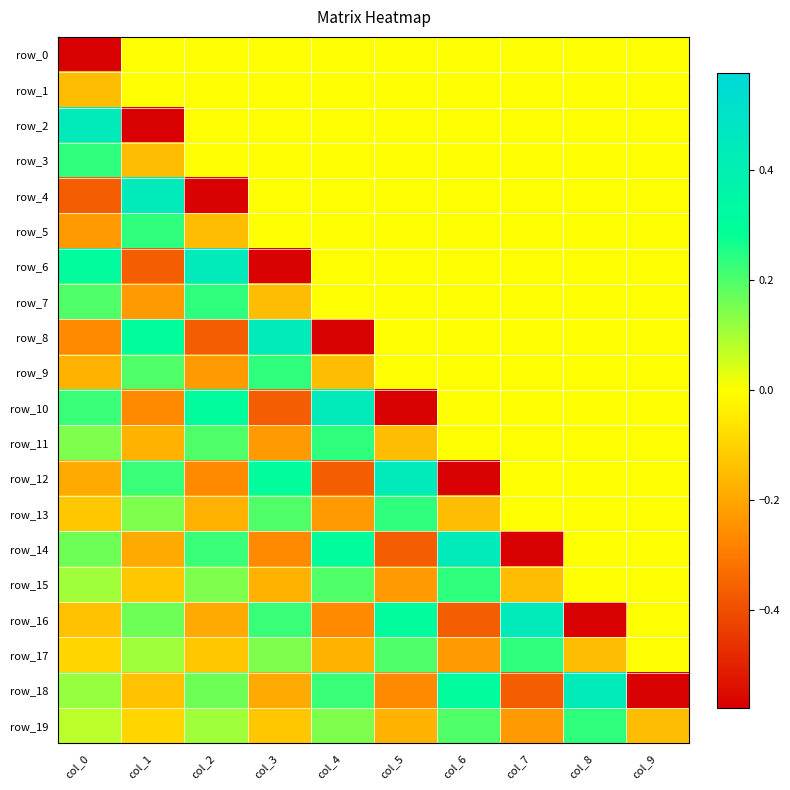

The value of row_17 at col_2 is -0.1. True or false?

True